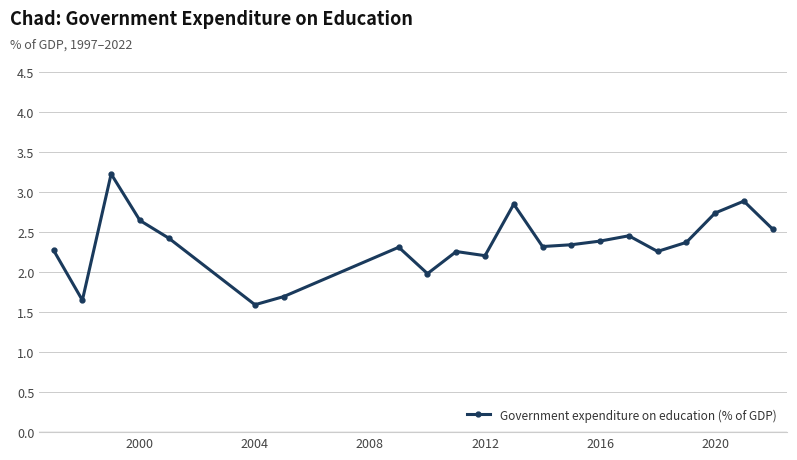

What is the maximum value shown in the chart?

3.2